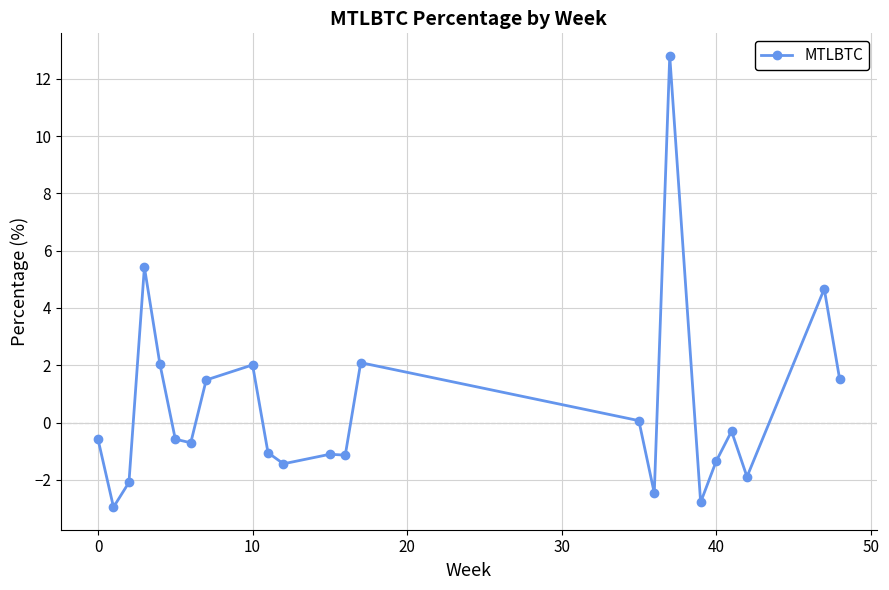

True or false: the data has more than 2 interior local peaks.

True